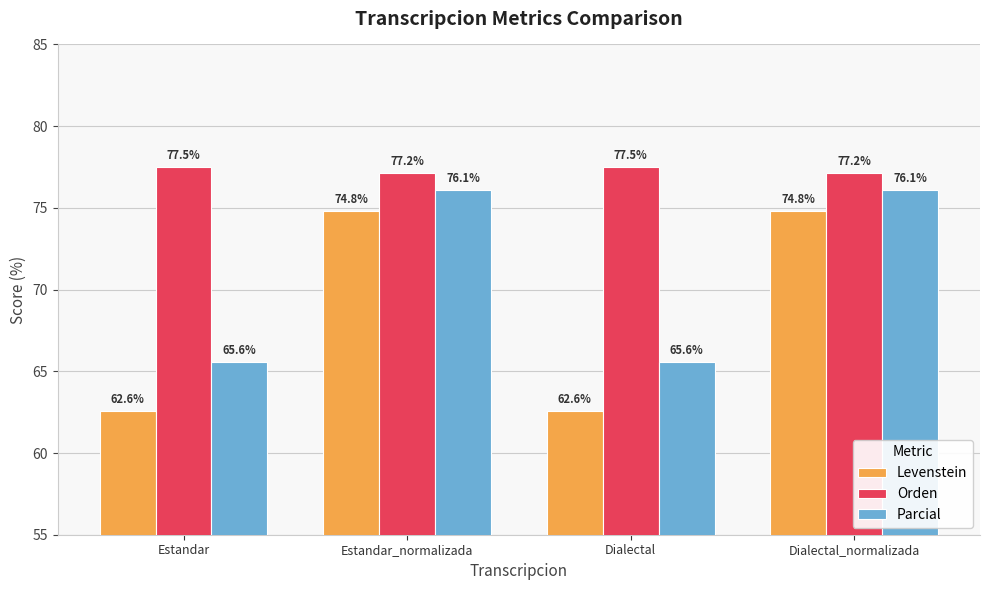

True or false: Levenstein has a value of 62.6 at Estandar.

True